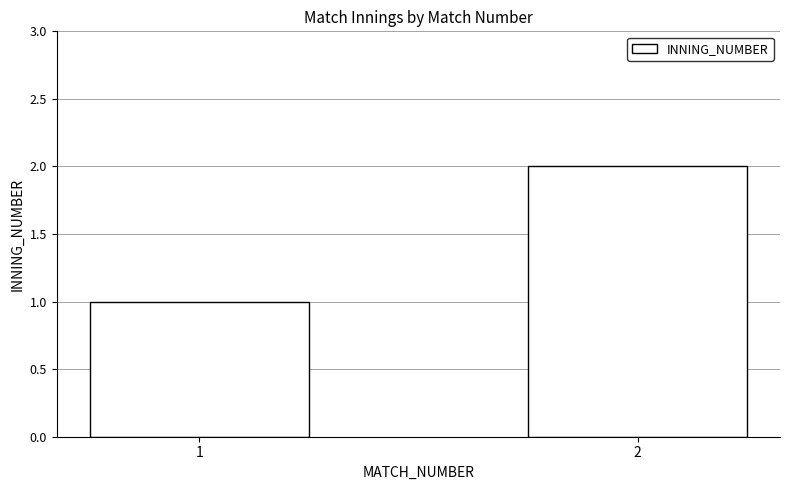

Reading left to right, list all the values displayed in this chart.

1=1	2=2